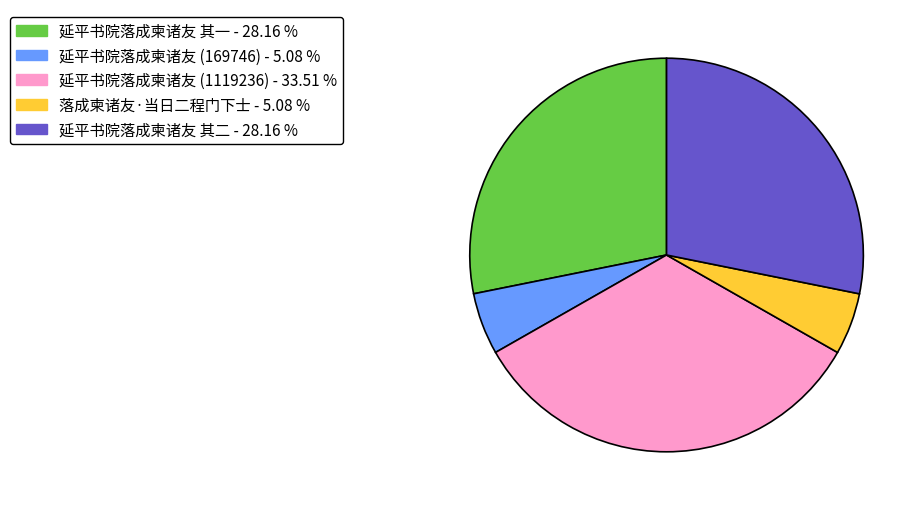

How many segments does this pie chart have?

5